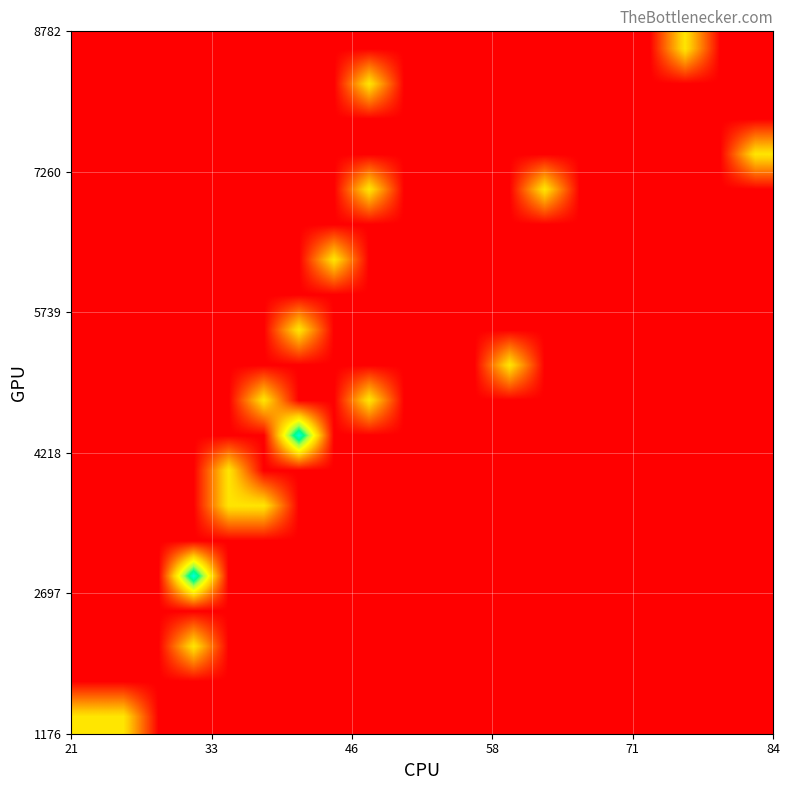

At how many categories does at least one series exceed 0?

12